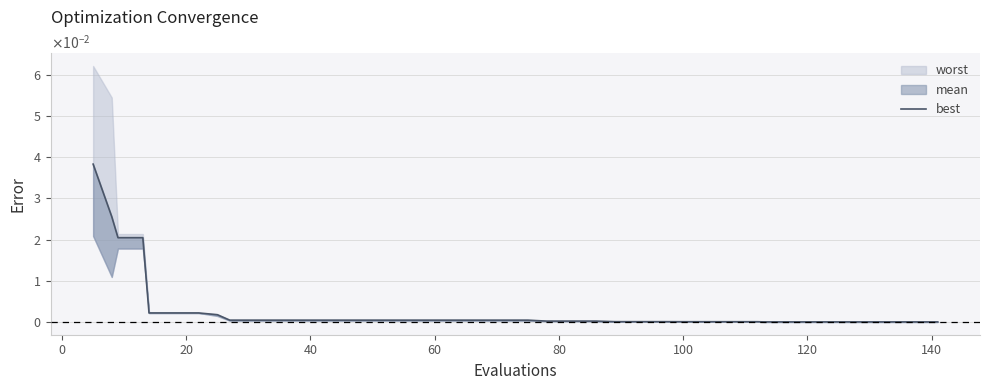

The value at 100 is 0.0. True or false?

False